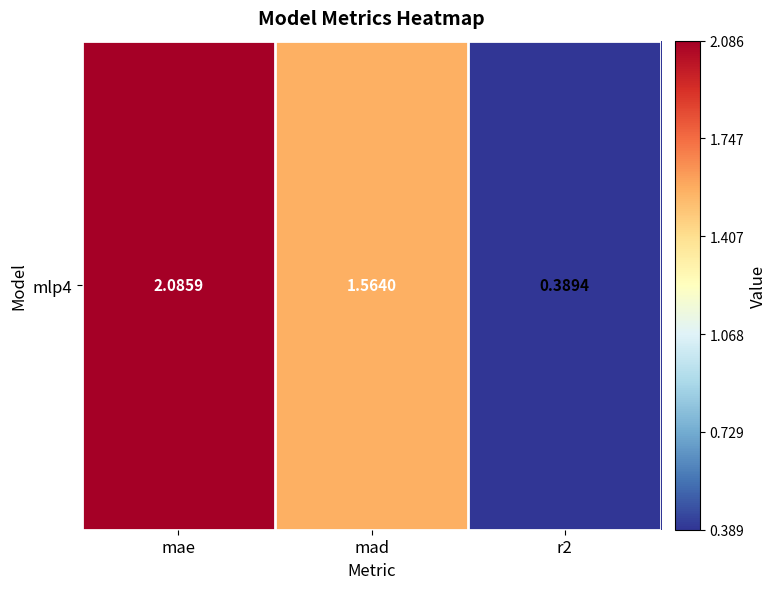

Where is the data nearest to the value 1?

mad